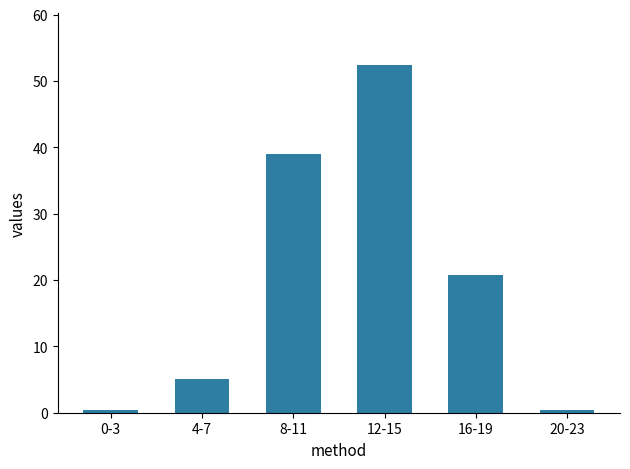

What is the difference between the second highest and minimum values?

38.6